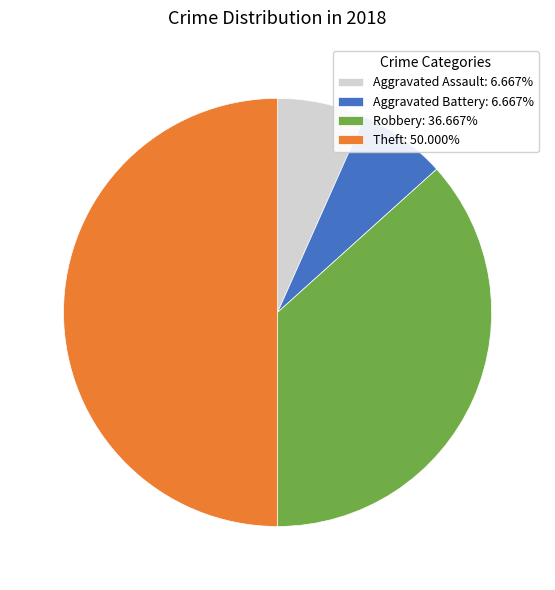

Between Aggravated Assault and Theft, which is larger?

Theft